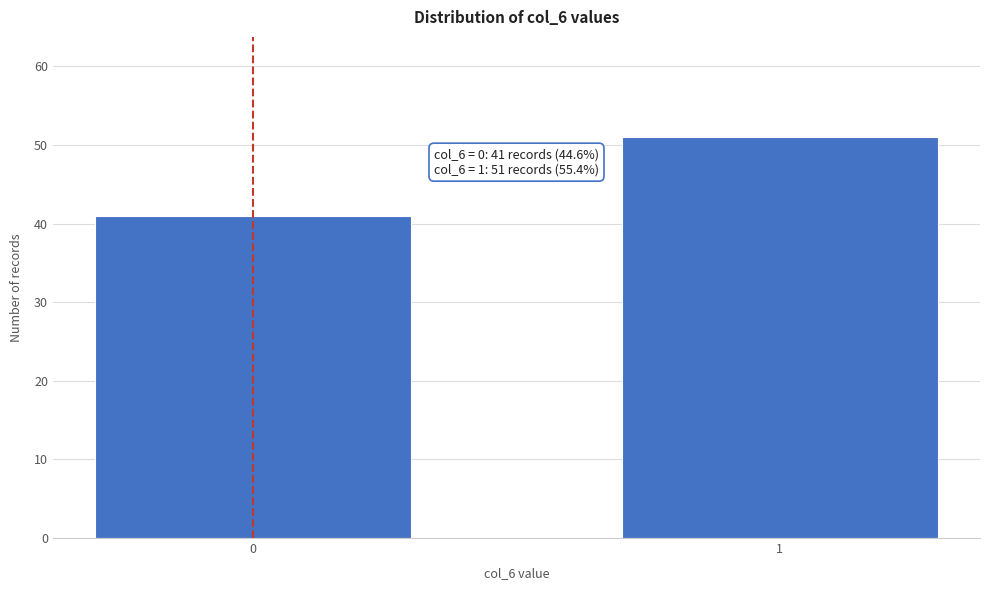

Reading left to right, list all the values displayed in this chart.

0=41	1=51